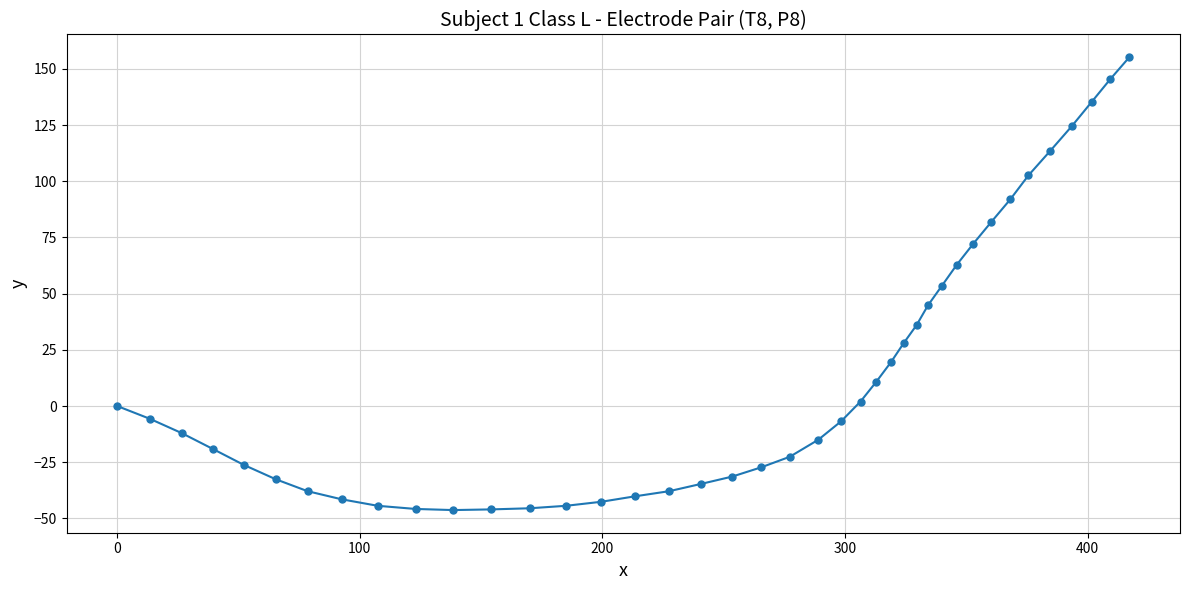

What is the maximum value shown in the chart?

155.2